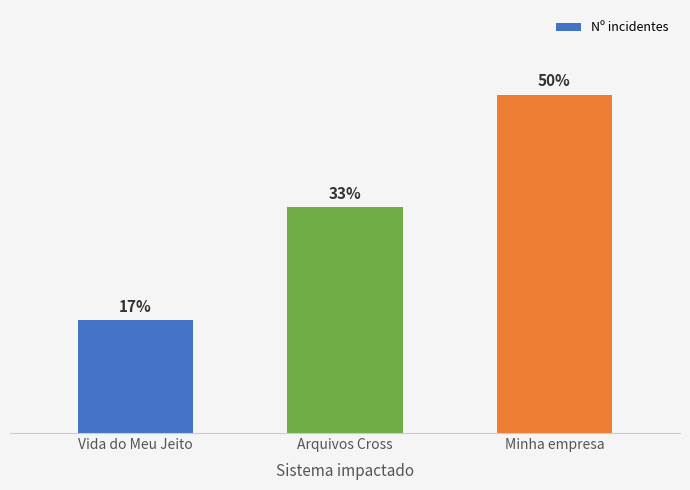

What is the difference between the second highest and minimum values?

1